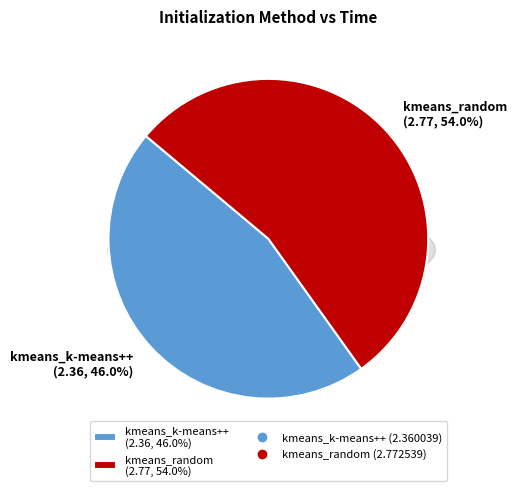

How many segments does this pie chart have?

2